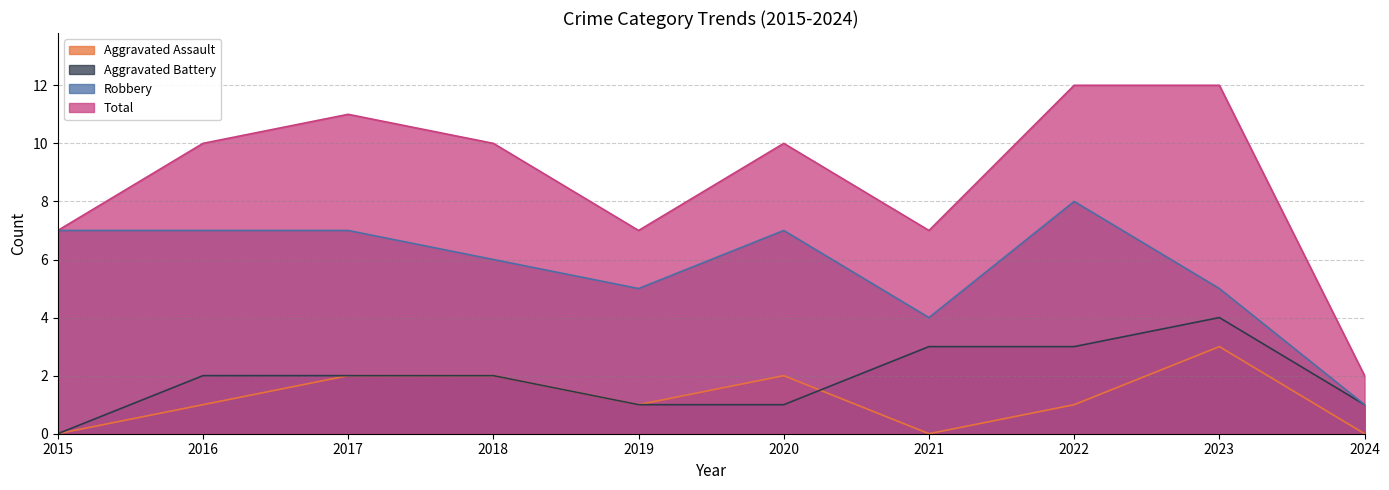

What is the highest value of the Aggravated Battery series?

4